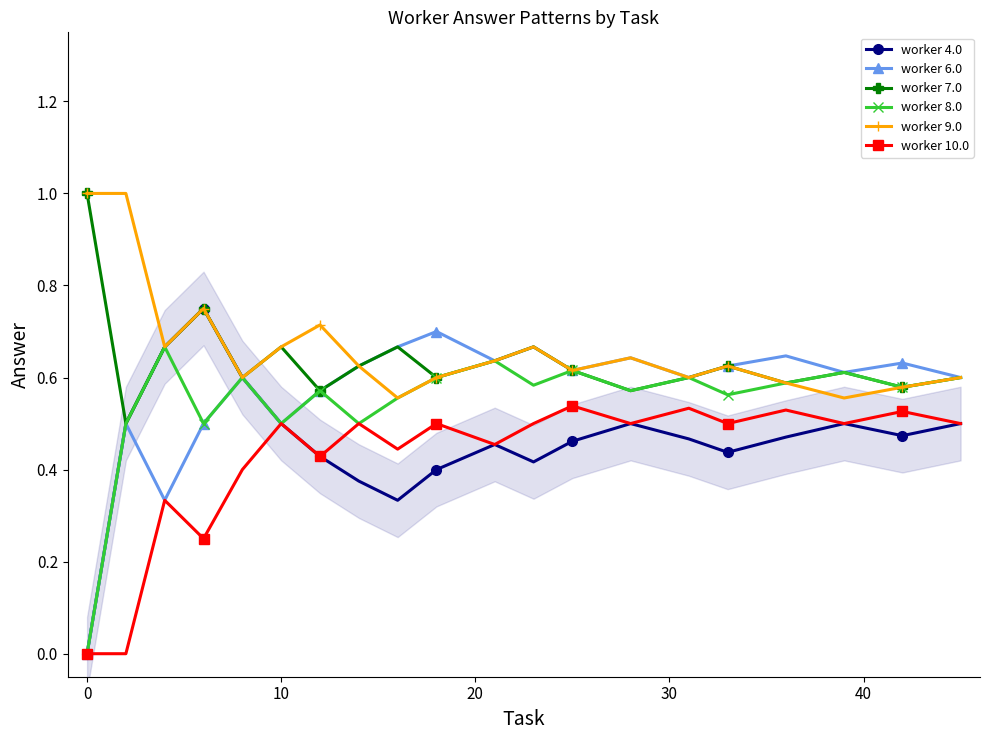

True or false: worker 7.0 and worker 10.0 intersect in this chart.

False